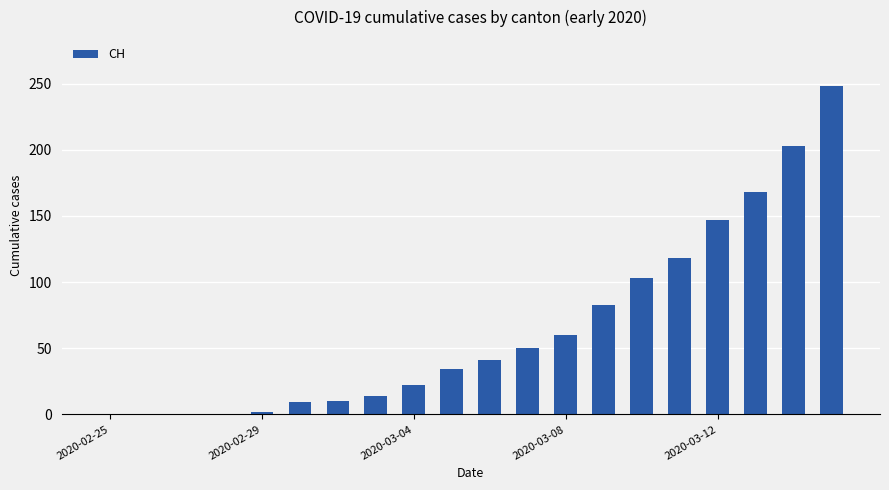

What is the maximum value shown in the chart?

248